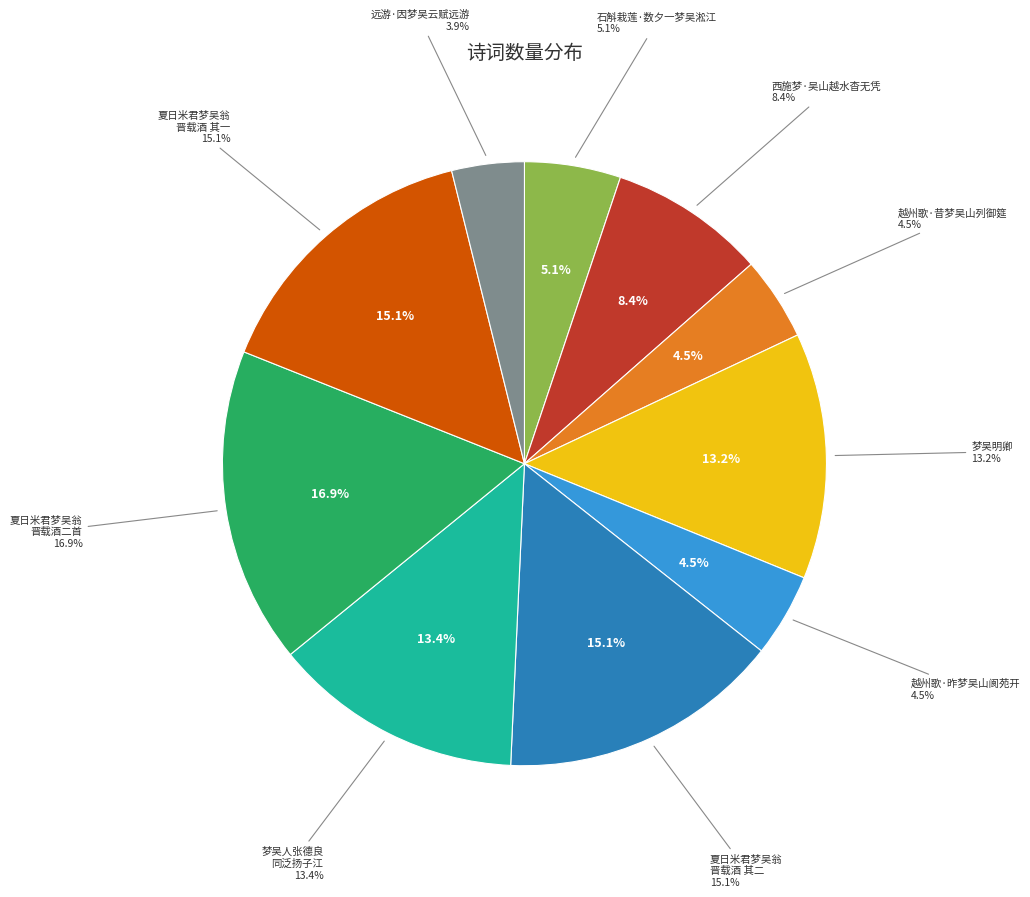

The 远游·因梦吴云赋远游 slice represents 12% of the pie. True or false?

False